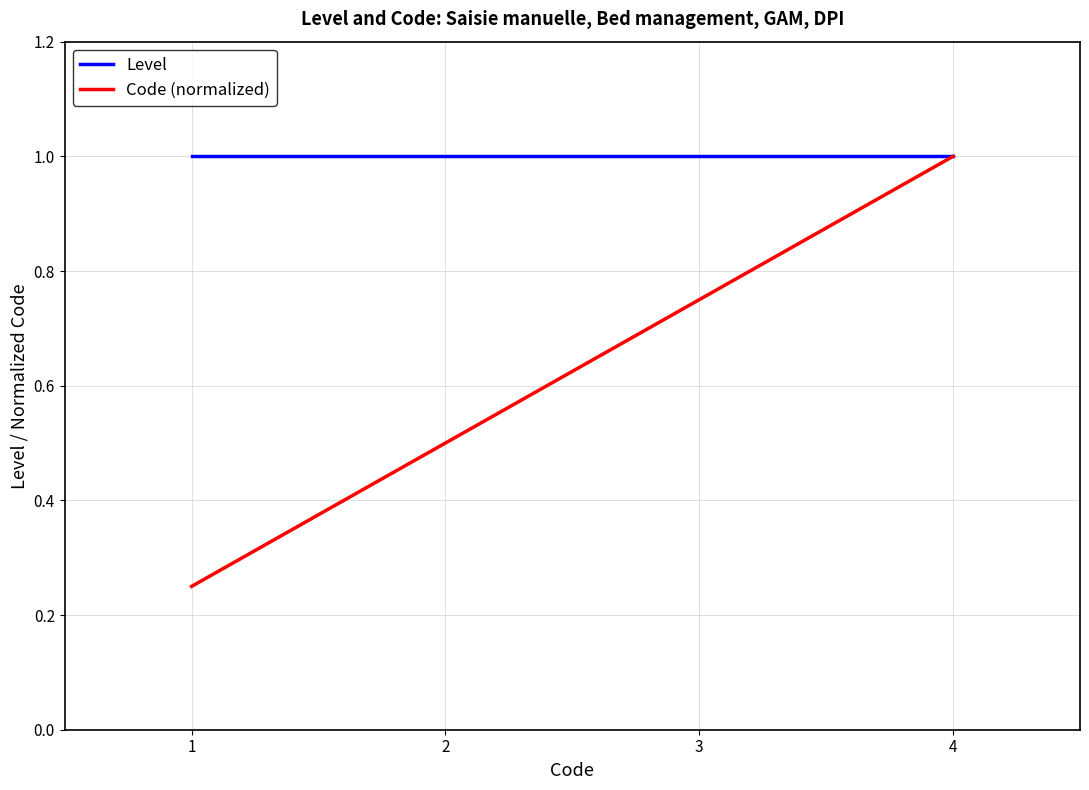

True or false: Level has a value of 0.3 at 3.

False